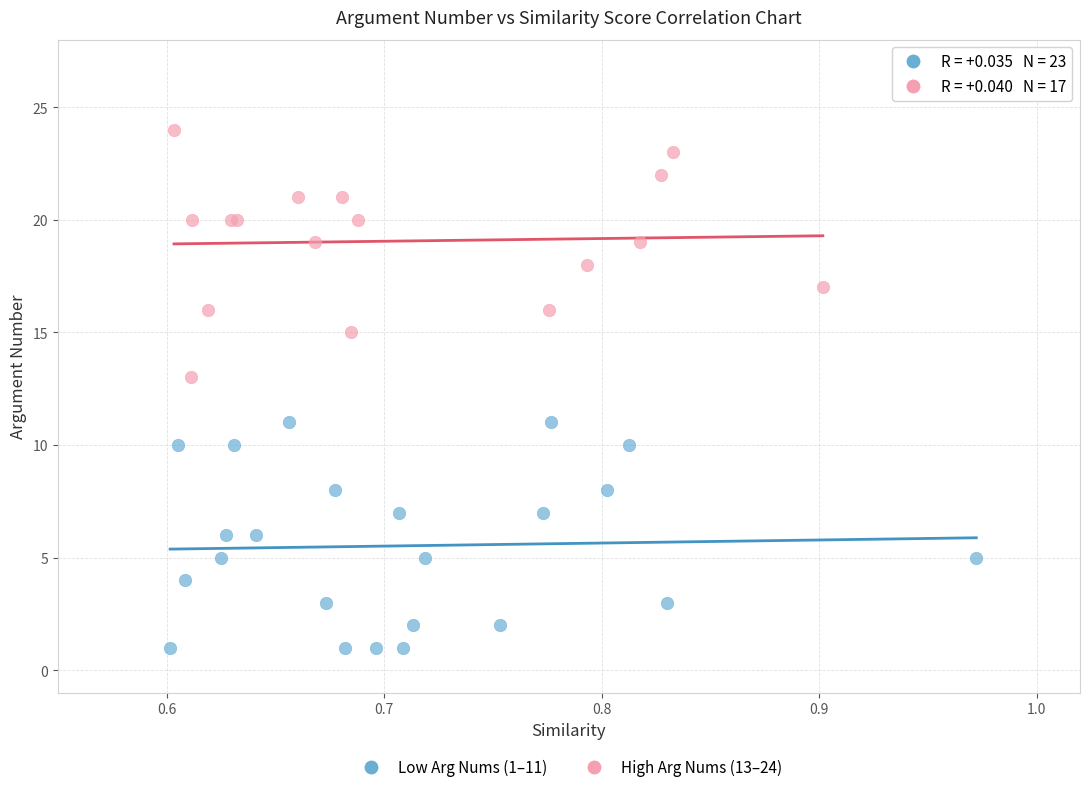

What are all the series names shown in the legend?

Low Arg Nums (1–11), High Arg Nums (13–24)